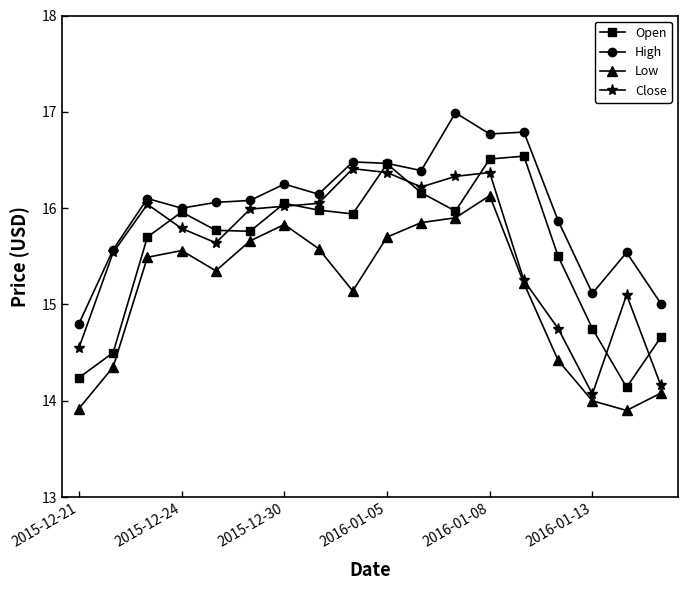

What is the value of the Open point at the 14th from the left?

16.5